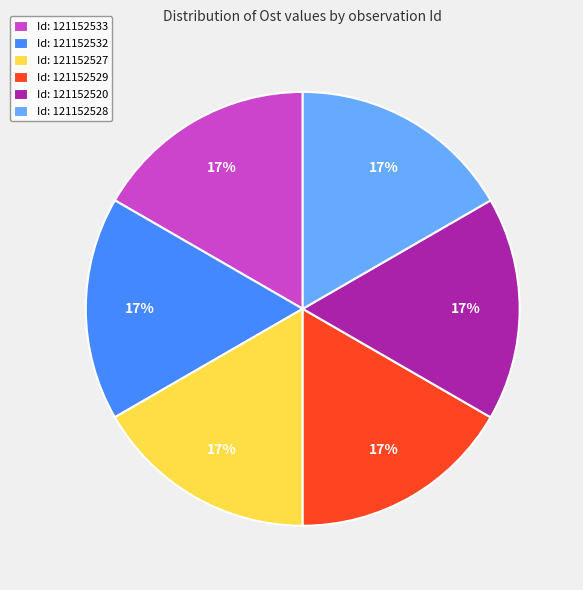

The Id: 121152527 slice represents 17% of the pie. True or false?

True